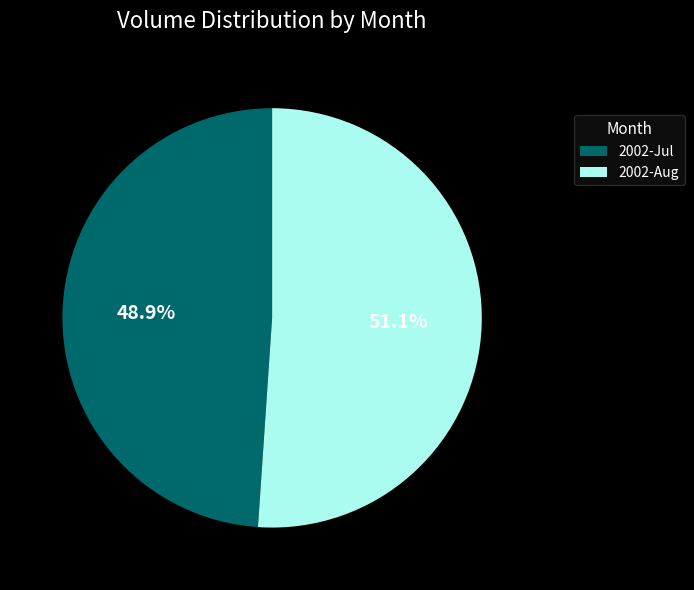

Does any single category account for the majority?

Yes